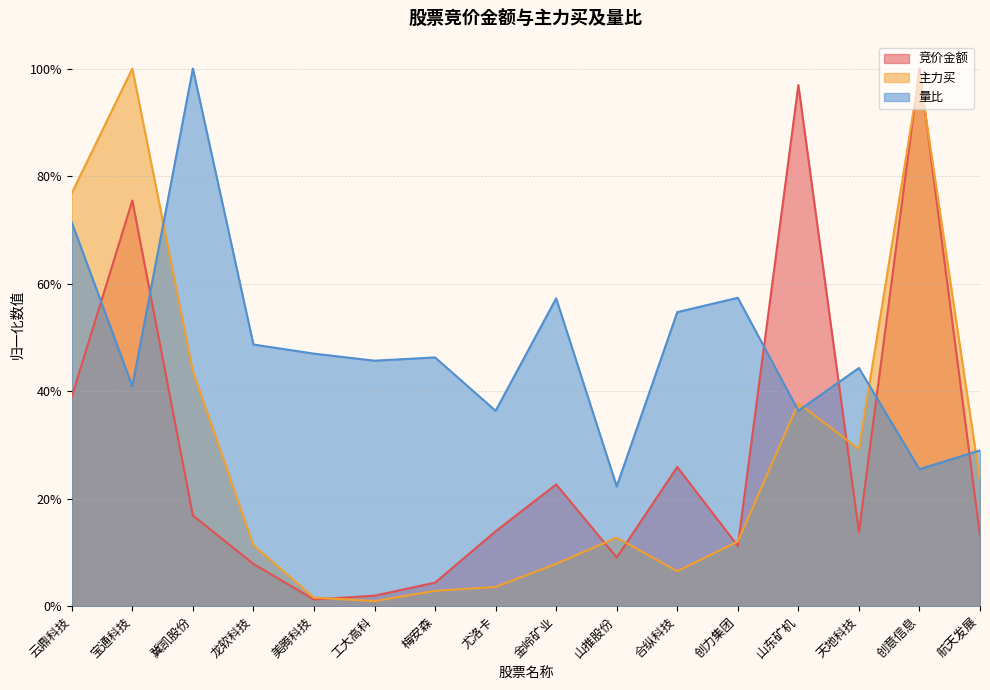

What is the sum of all 量比 values?

7.6